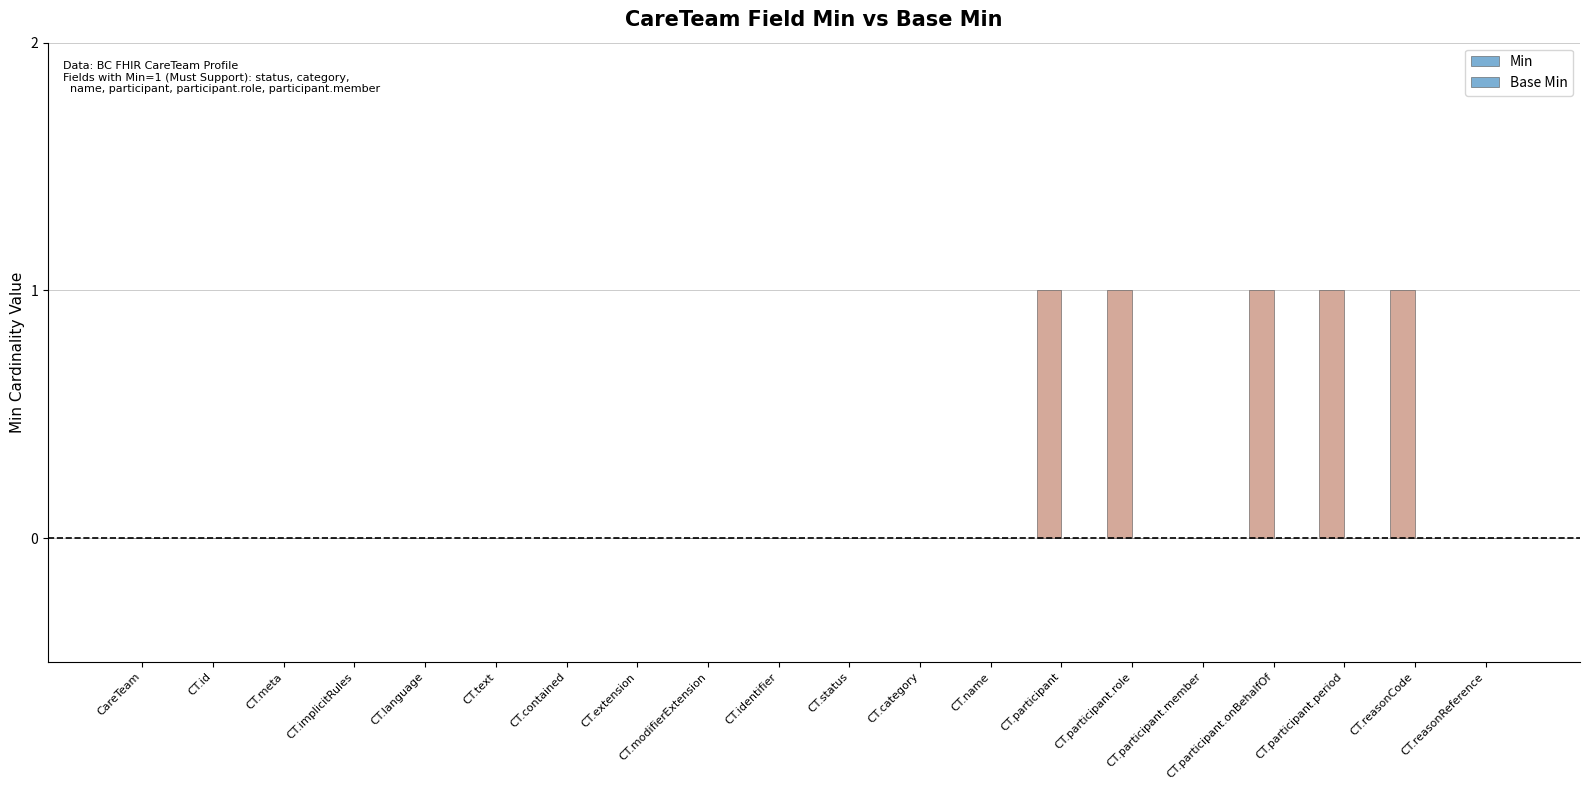

How many data points does each series have?

20